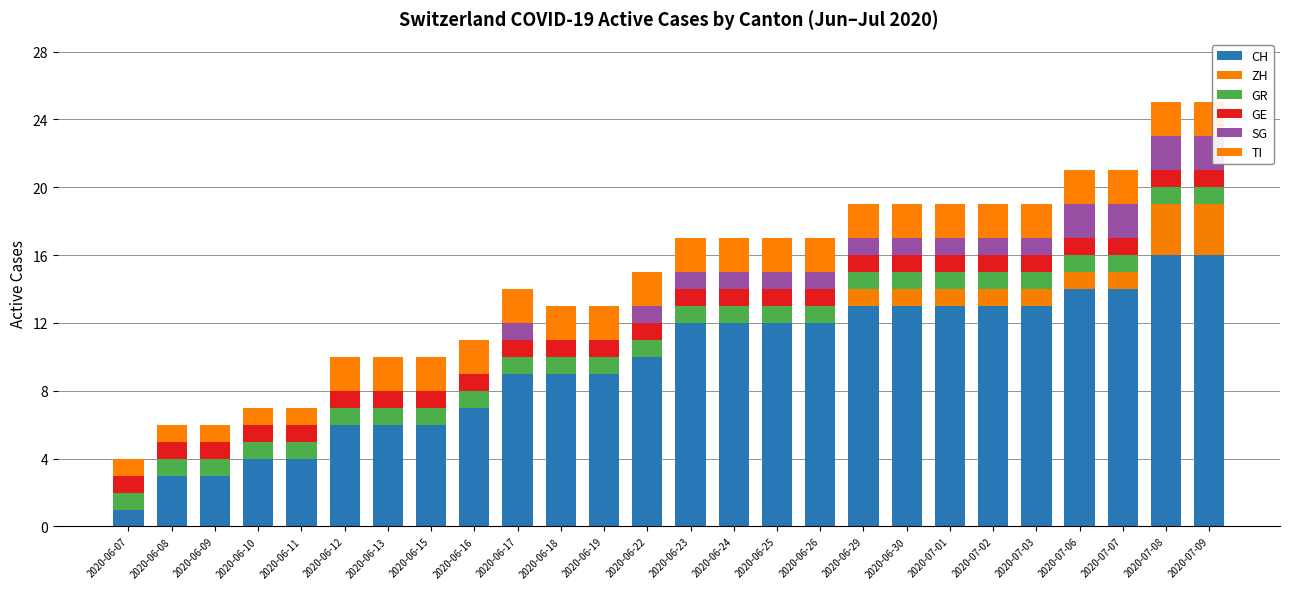

What is the average value of the GE series?

1